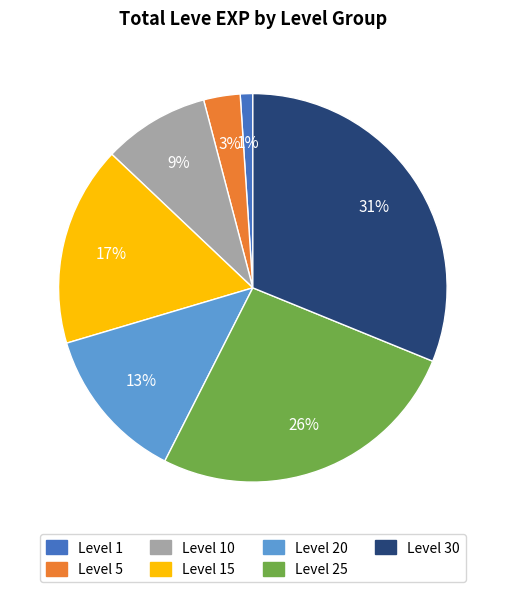

How many slices are in this pie chart?

7